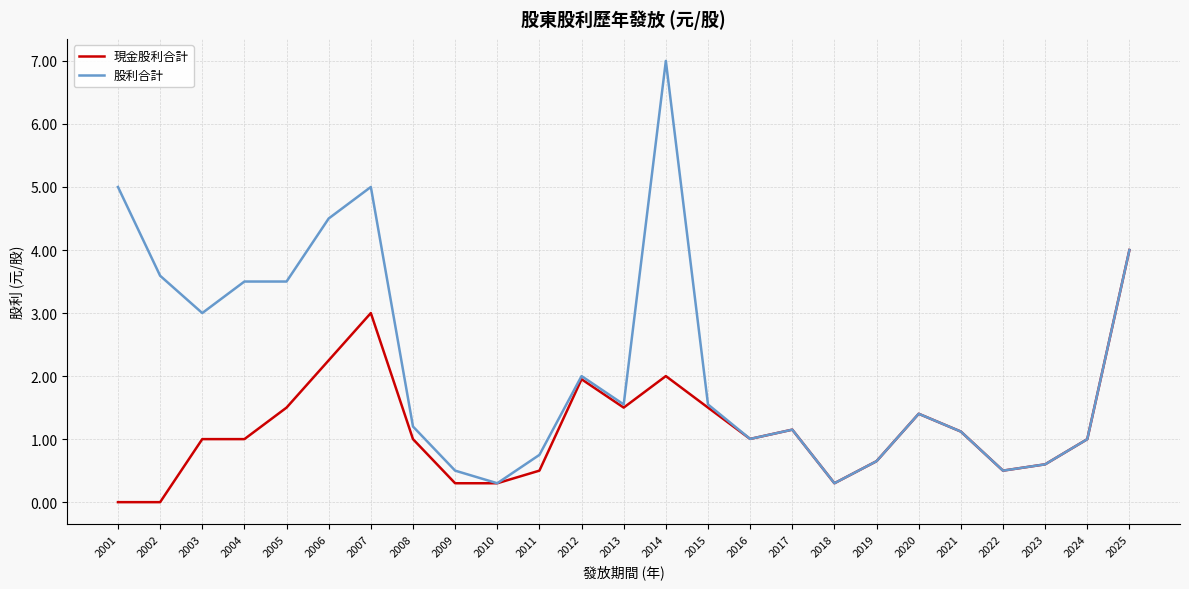

Rank the series by their maximum value, from lowest to highest.

現金股利合計, 股利合計